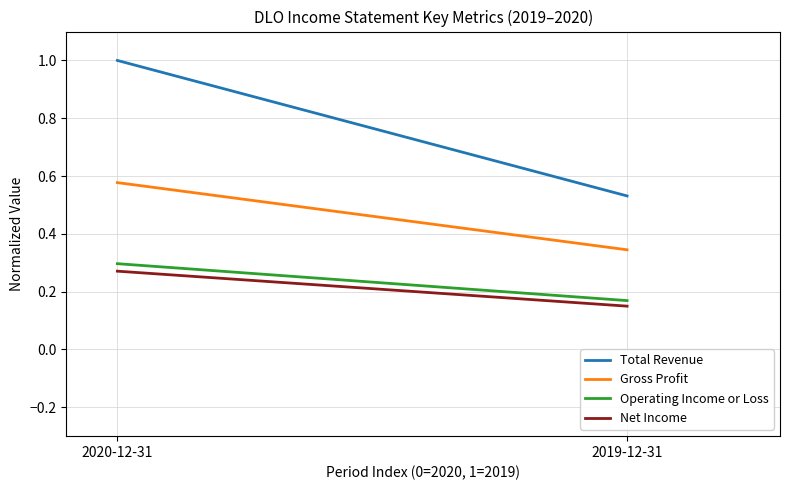

Rank the series by their maximum value, from highest to lowest.

Total Revenue, Gross Profit, Operating Income or Loss, Net Income